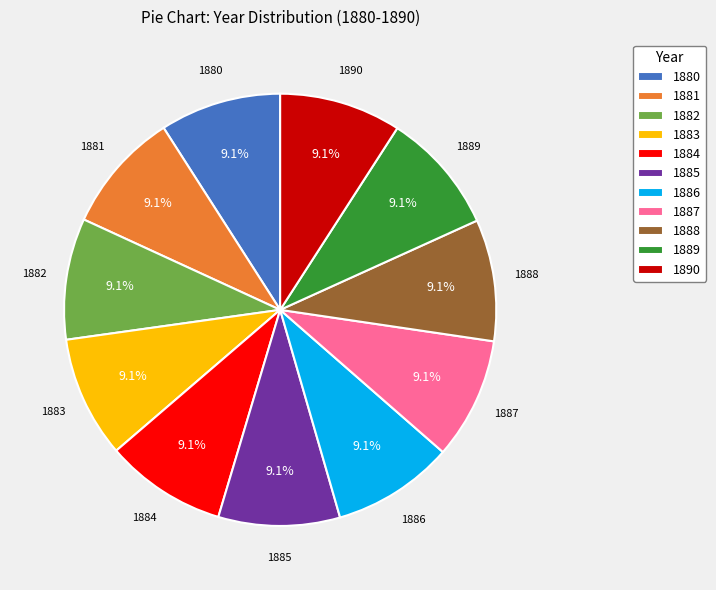

Is there any slice that represents more than half of the pie?

No